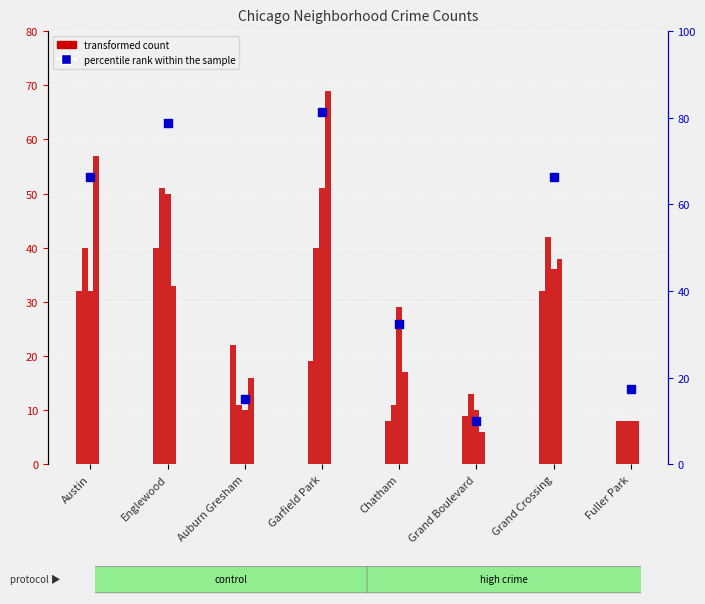

Which has a higher value, Chatham or Grand Crossing?

Grand Crossing